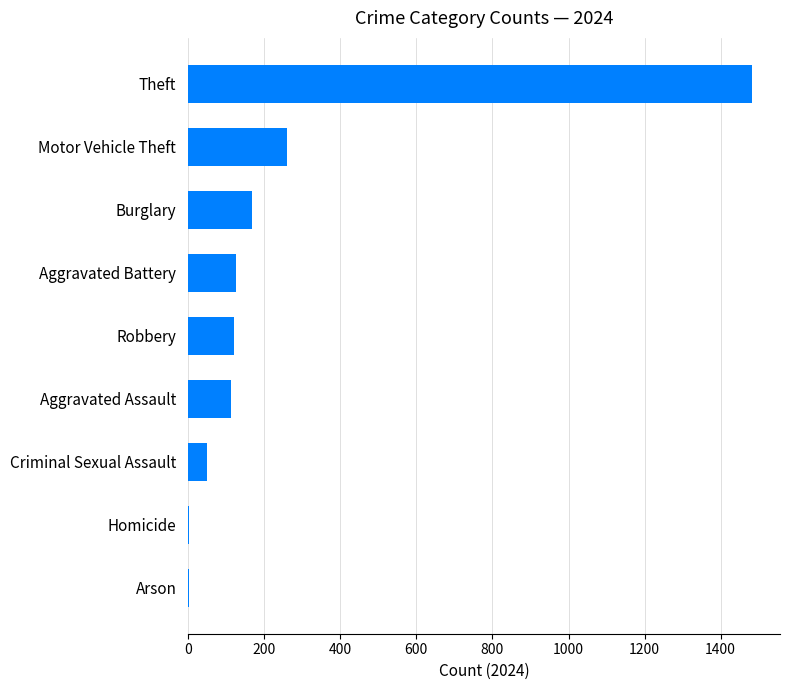

The value at Burglary is 169. True or false?

True